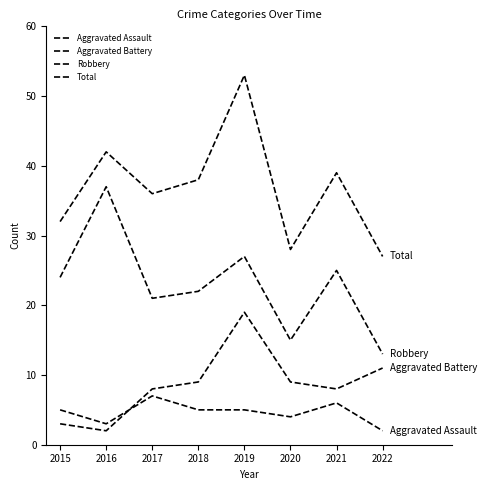

What is the minimum value for Aggravated Battery?

2